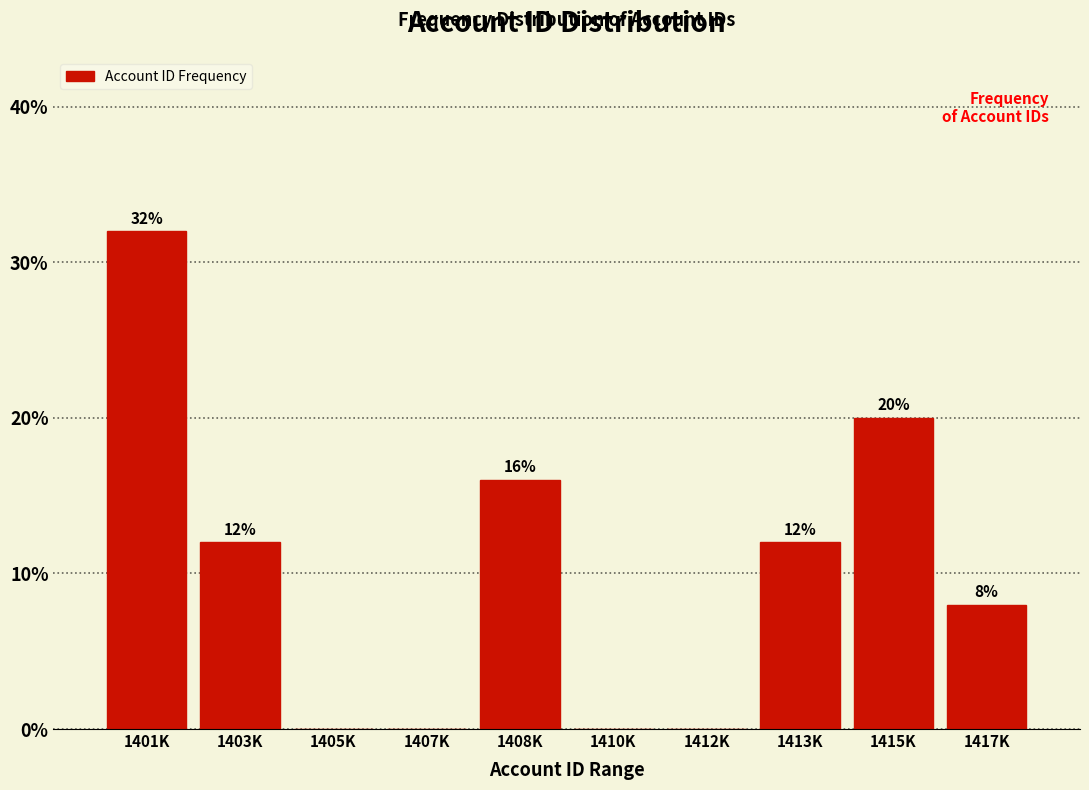

Reading right to left, what are all the values shown in this chart?

1417K=8	1415K=20	1413K=12	1412K=0	1410K=0	1408K=16	1407K=0	1405K=0	1403K=12	1401K=32